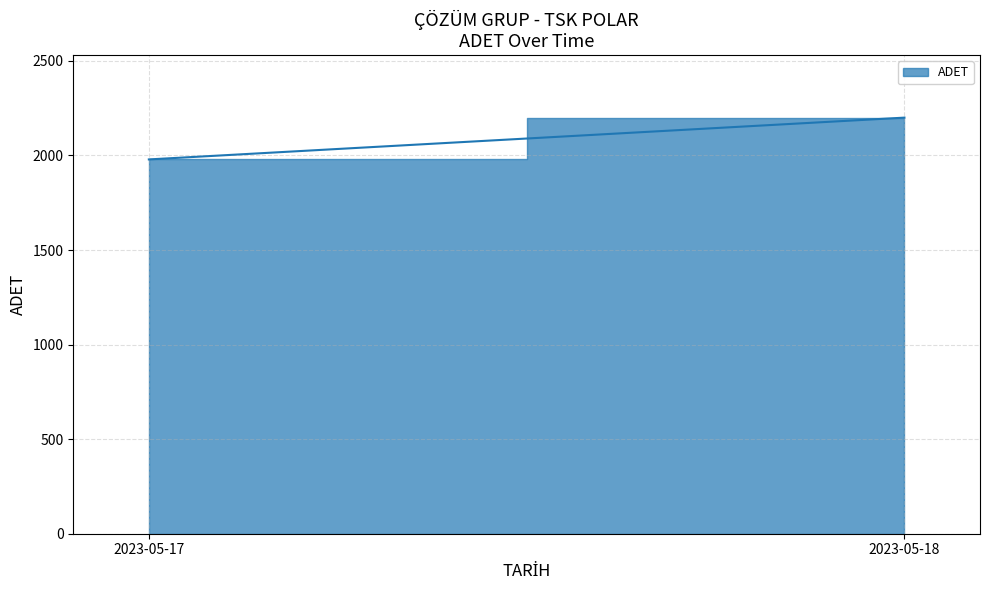

What is the value of the 2nd point from the left?

2200